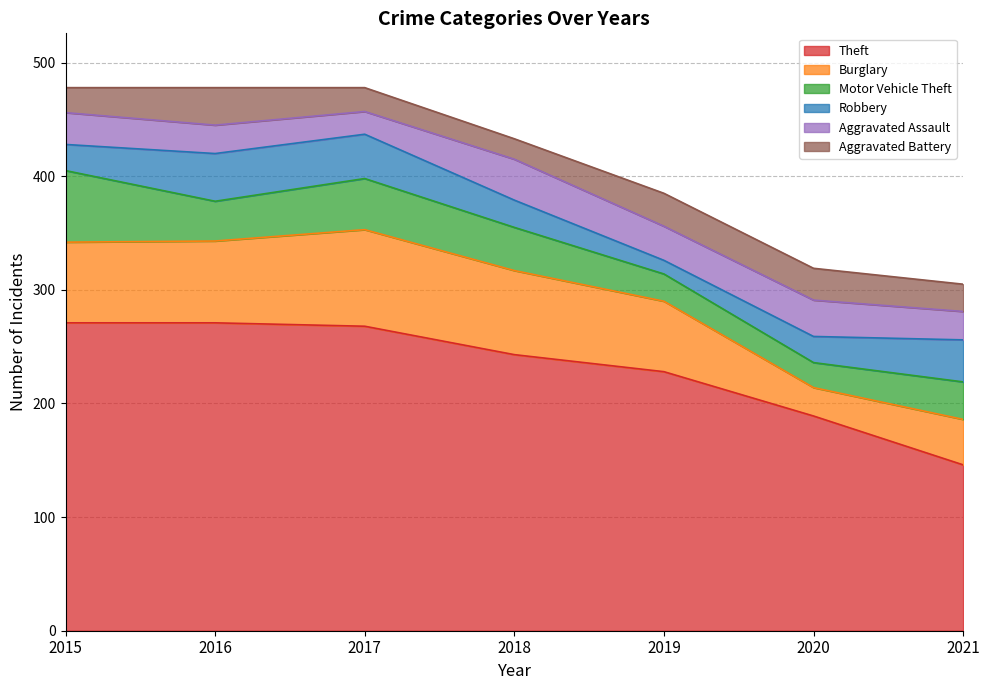

At 2017, list the series in order from smallest to largest.

Aggravated Assault, Aggravated Battery, Robbery, Motor Vehicle Theft, Burglary, Theft